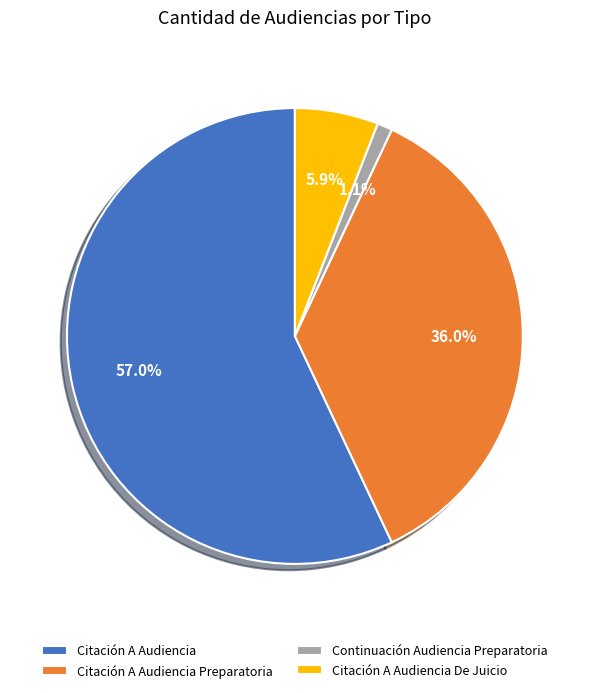

What is the total percentage of Continuación Audiencia Preparatoria and Citación A Audiencia Preparatoria?

37.1%